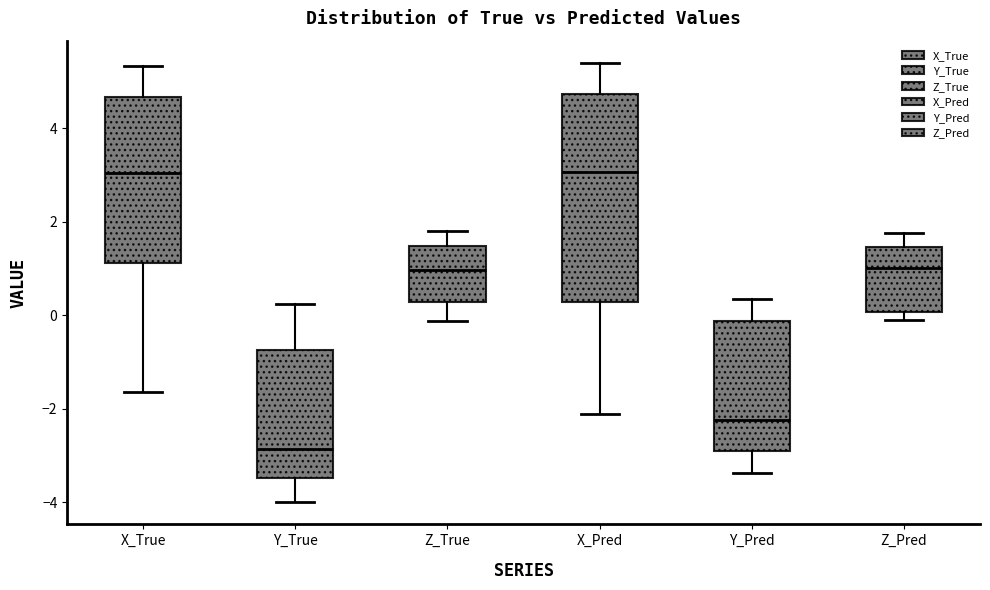

Reading left to right, read every box against the y-axis: the position of its median line, the range the box covers, and the ends of its whiskers. The values are not printed on the chart, so give them approximately, as read against the axis.

X_True: median 3.0, box 1.2 to 4.6, whiskers -1.6 to 5.4
Y_True: median -2.8, box -3.4 to -0.8, whiskers -4.0 to 0.2
Z_True: median 1.0, box 0.2 to 1.4, whiskers -0.2 to 1.8
X_Pred: median 3.0, box 0.2 to 4.8, whiskers -2.2 to 5.4
Y_Pred: median -2.2, box -3.0 to -0.2, whiskers -3.4 to 0.4
Z_Pred: median 1.0, box 0.0 to 1.4, whiskers -0.2 to 1.8